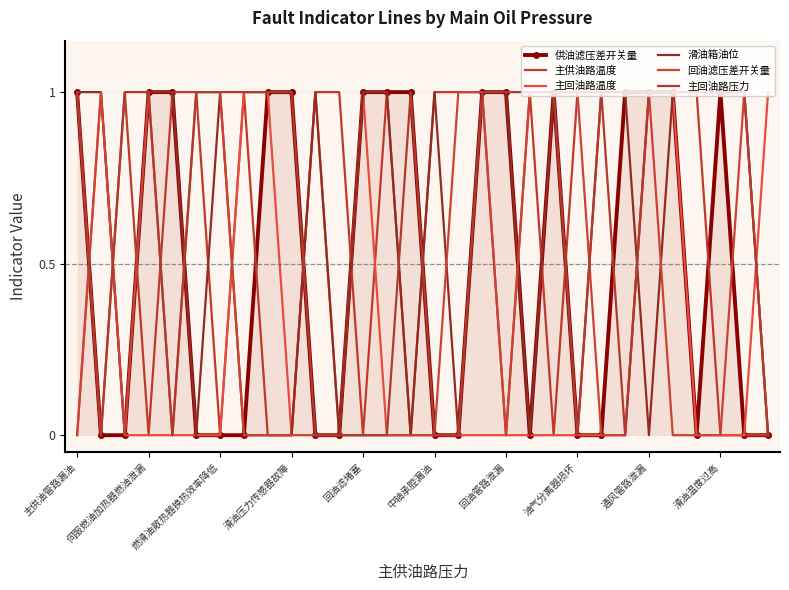

Count the 主回油路温度 values in the range 0 to 1.

30